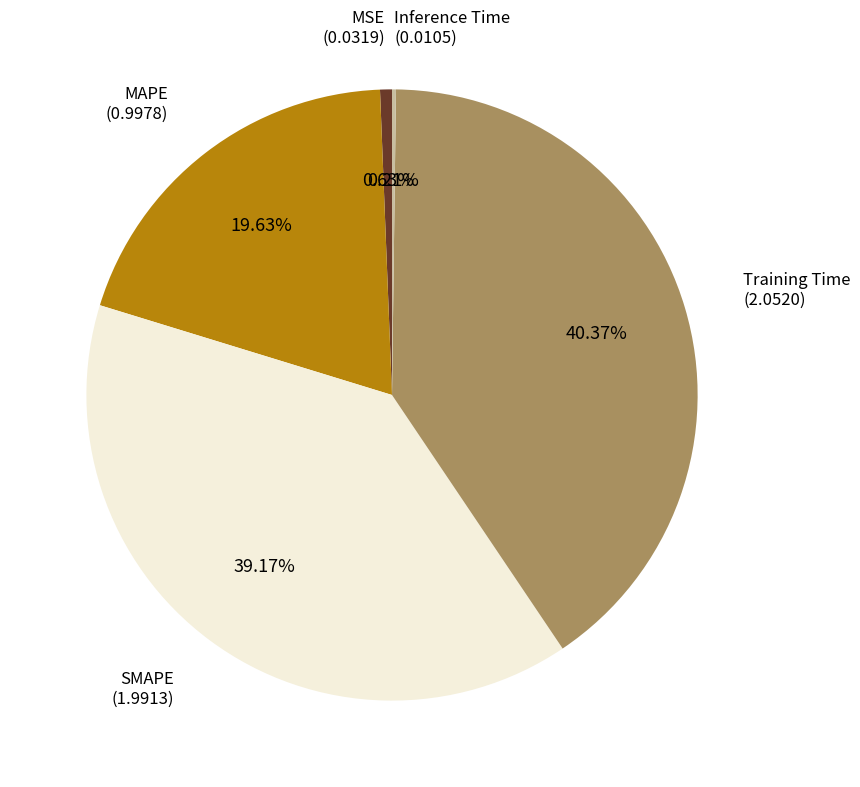

Is there any slice that represents more than half of the pie?

No